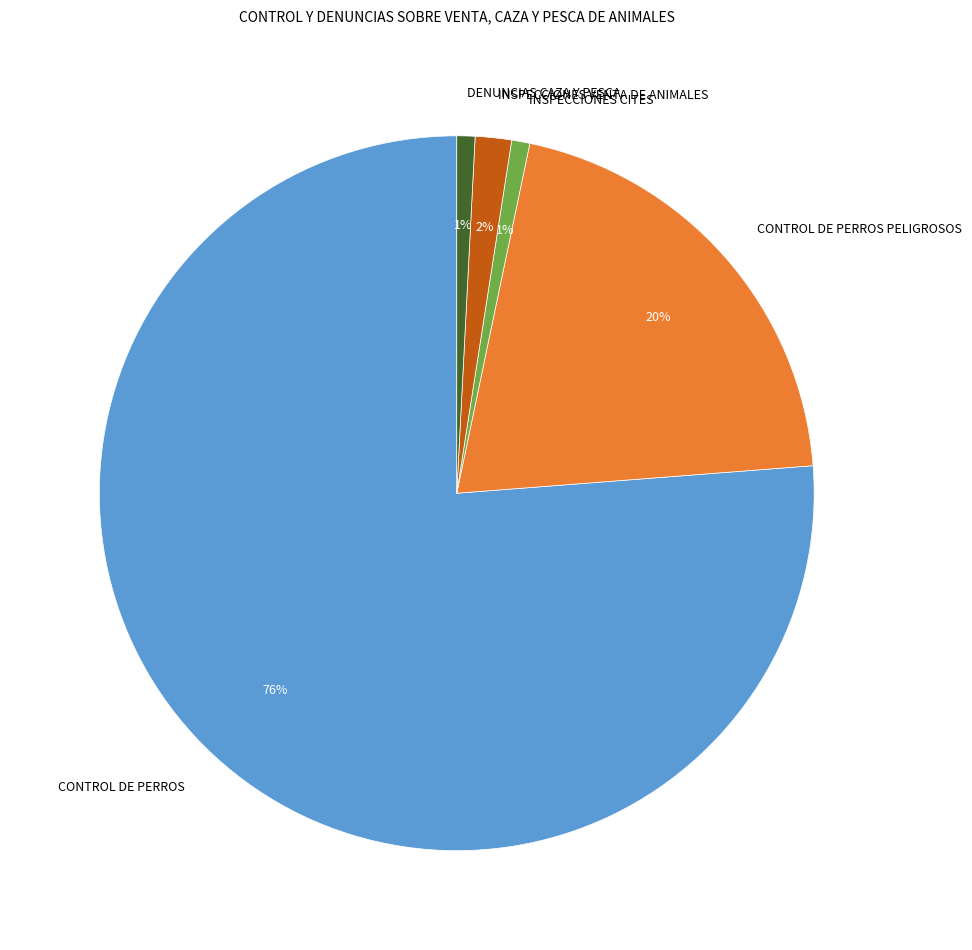

Is it true that INSPECCIONES VENTA DE ANIMALES is 2% of the pie?

True